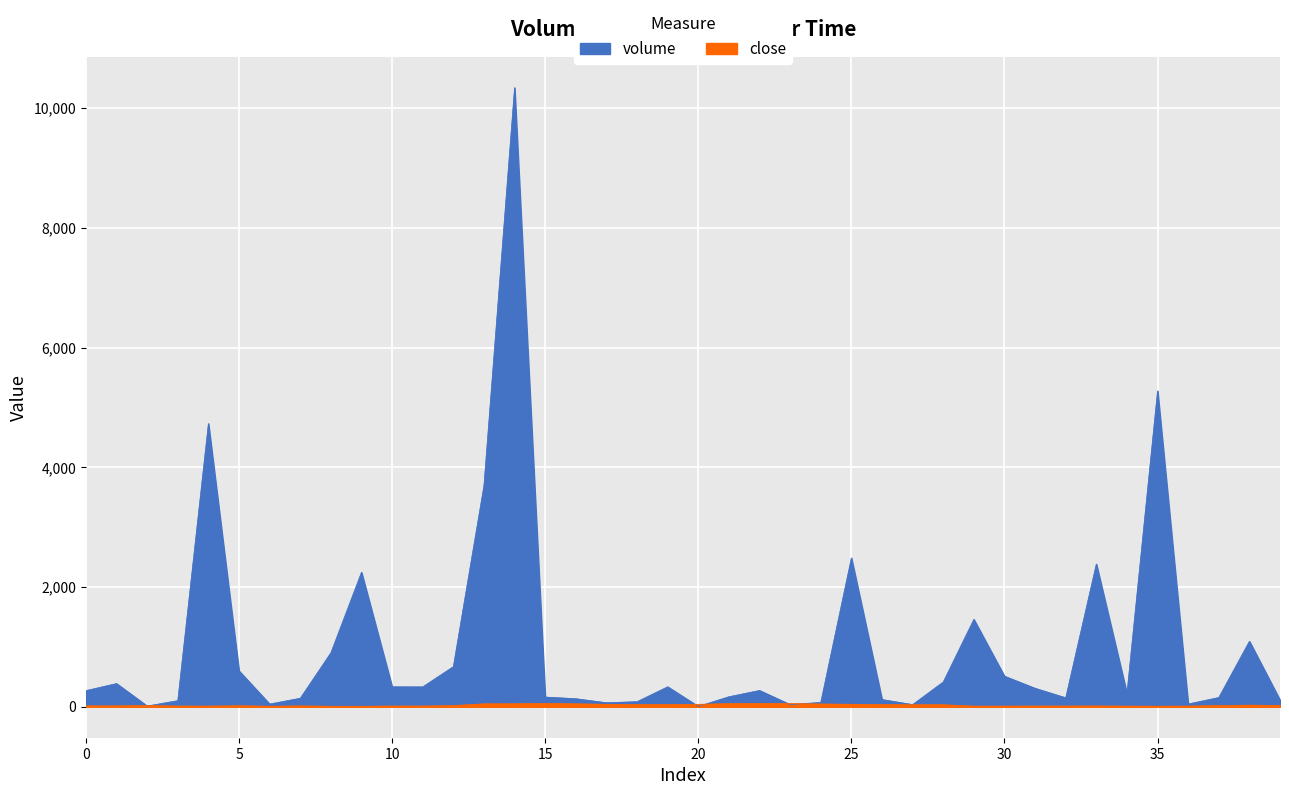

What is the value of the close point at the 24th from the left?

55.0